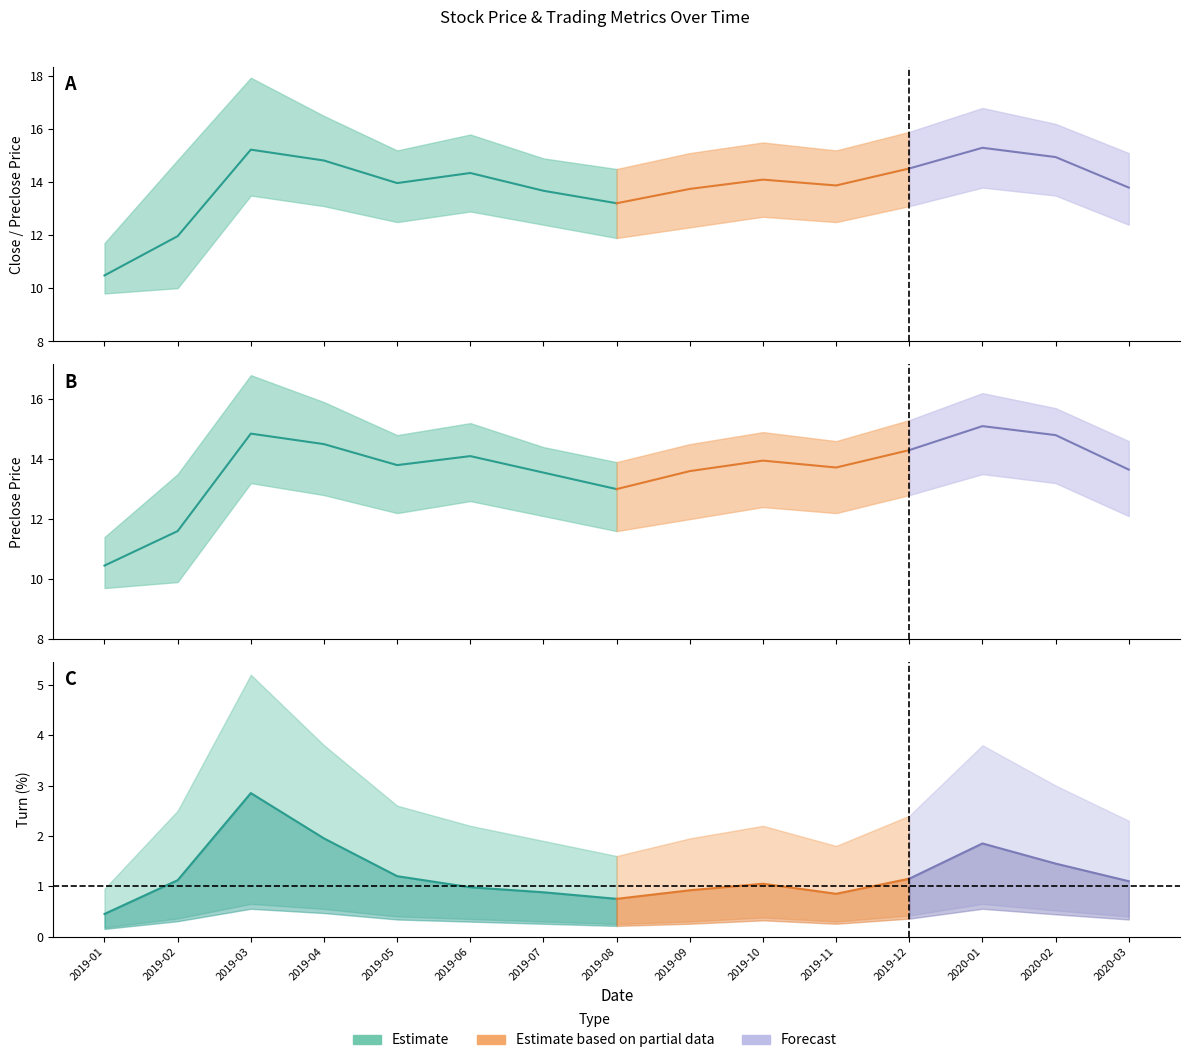

Reading left to right, extract all data points from this chart.

close: 10.5	12.0	15.2	14.8	14.0	14.3	13.7	13.2	13.8	14.1	13.9	14.5	15.3	14.9	13.8
preclose: 10.4	11.6	14.8	14.5	13.8	14.1	13.6	13.0	13.6	13.9	13.7	14.3	15.1	14.8	13.7
turn: 0.5	1.1	2.9	1.9	1.2	1.0	0.9	0.8	0.9	1.1	0.8	1.1	1.9	1.4	1.1